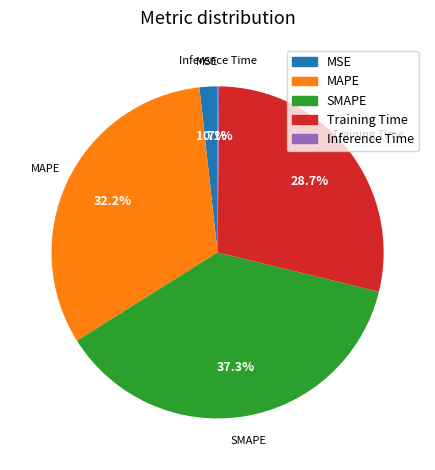

True or false: MAPE accounts for 45% of the total.

False